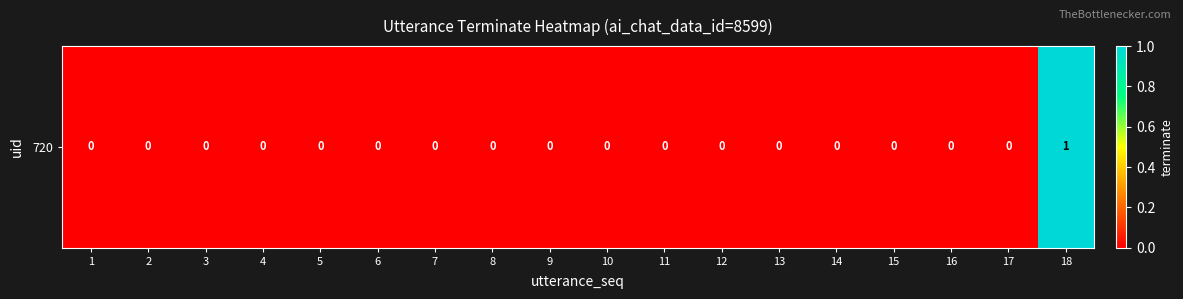

Which has a higher value, 10 or 2?

10